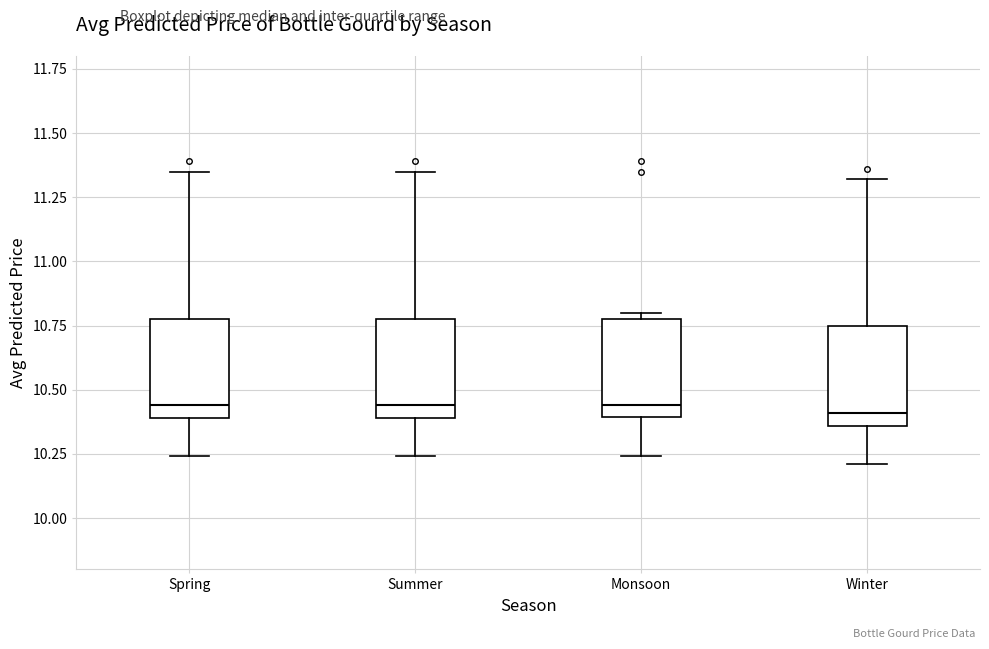

Reading left to right, read every box against the y-axis: the position of its median line, the range the box covers, and the ends of its whiskers. The values are not printed on the chart, so give them approximately, as read against the axis.

Spring: median 10.45, box 10.40 to 10.80, whiskers 10.25 to 11.35
Summer: median 10.45, box 10.40 to 10.80, whiskers 10.25 to 11.35
Monsoon: median 10.45, box 10.40 to 10.80, whiskers 10.25 to 10.80 (just above the box's upper edge)
Winter: median 10.40, box 10.35 to 10.75, whiskers 10.20 to 11.30